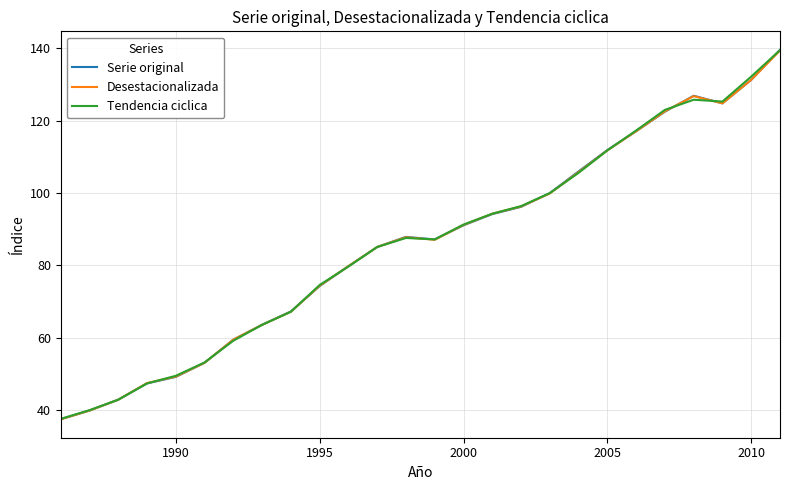

What is the smallest value displayed?

37.5